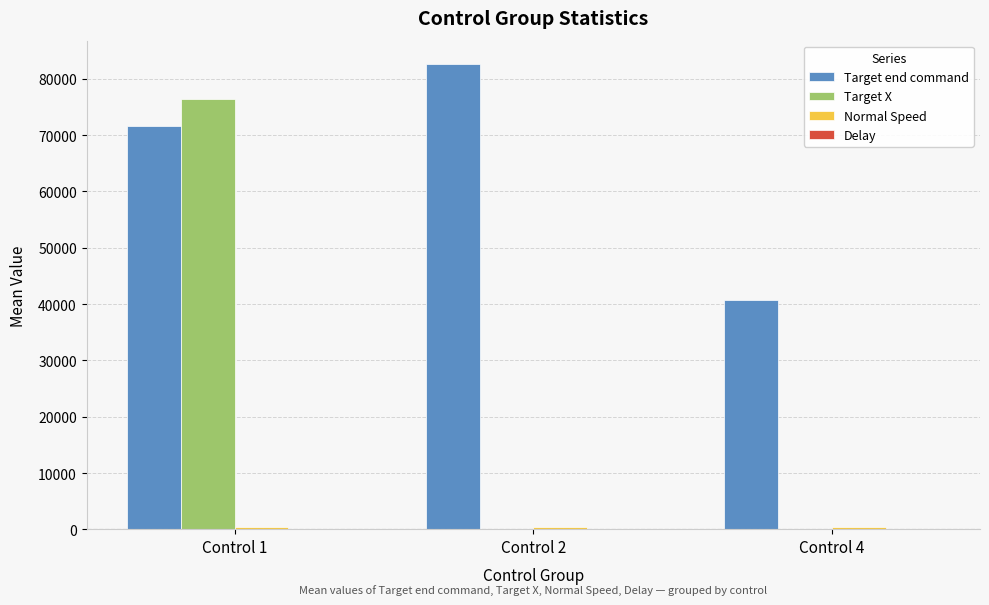

Which series has the widest spread of values?

Target X